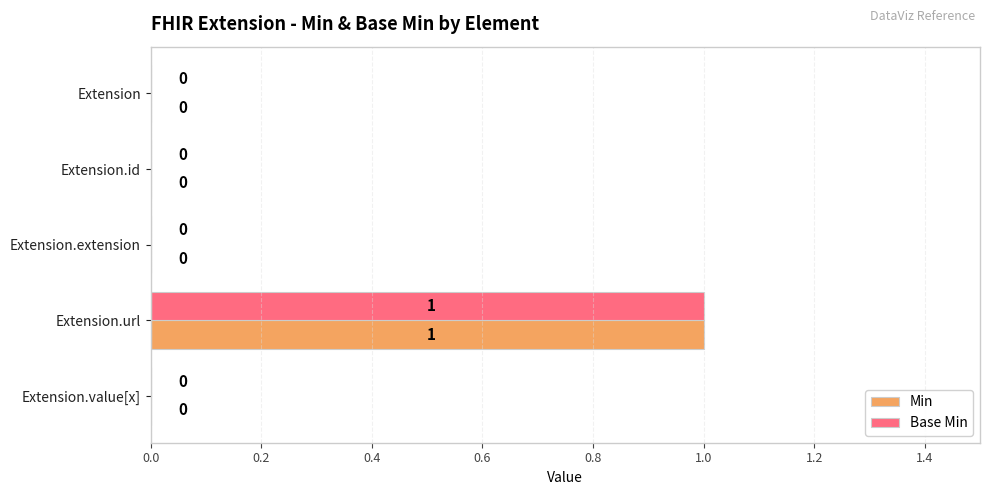

How many Min values are between 0 and 1?

5